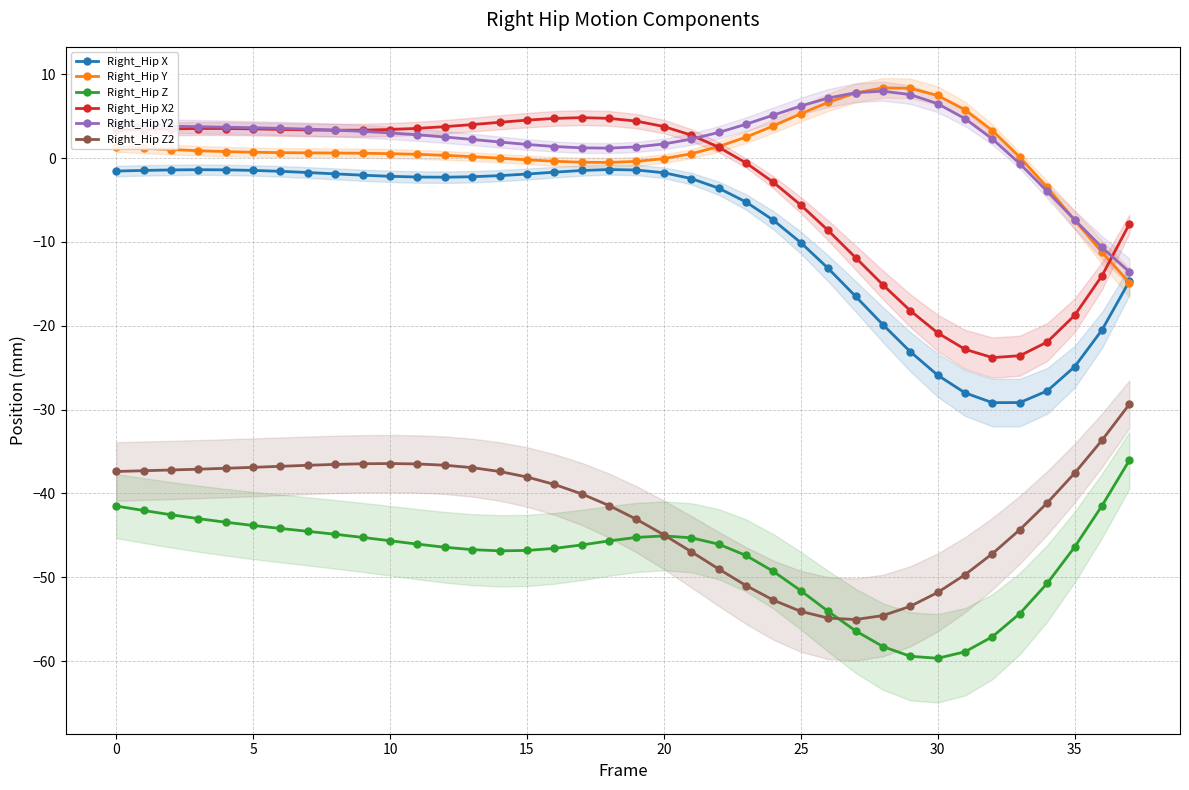

True or false: Right_Hip Z2 and Right_Hip Y intersect in this chart.

False